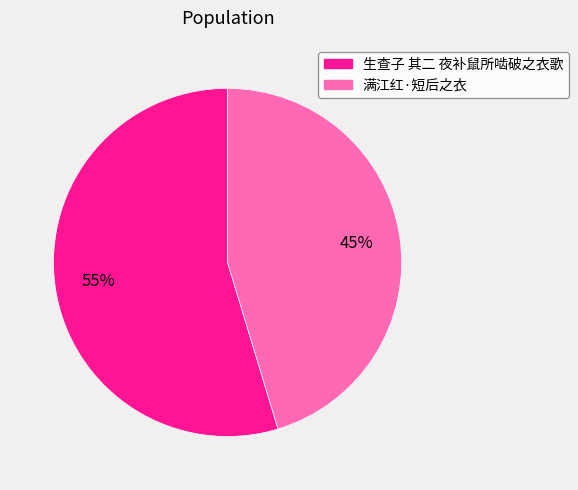

To the nearest percent, what is the combined percentage of 生查子 其二 夜补鼠所啮破之衣歌 and 满江红·短后之衣?

100%